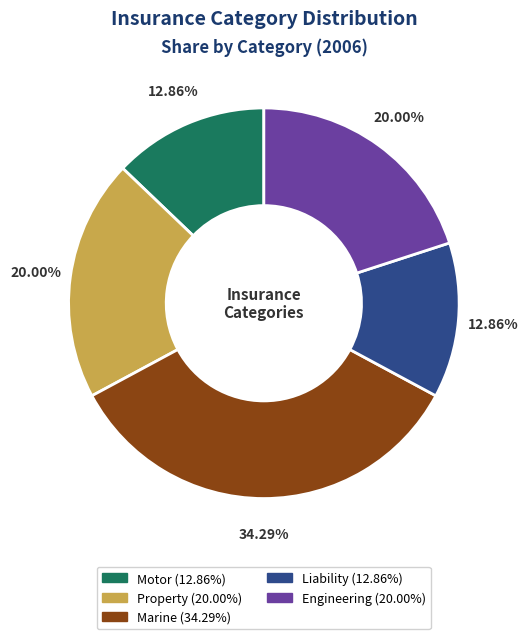

How much of the chart is everything except Liability?

87.1%